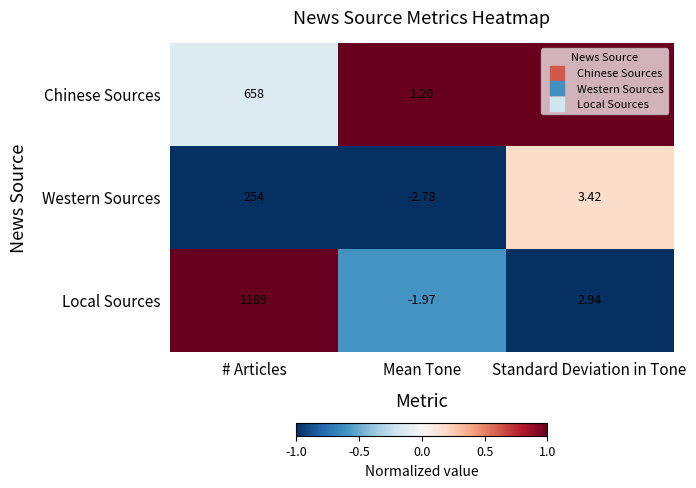

Where does the Local Sources series first go above 2?

# Articles